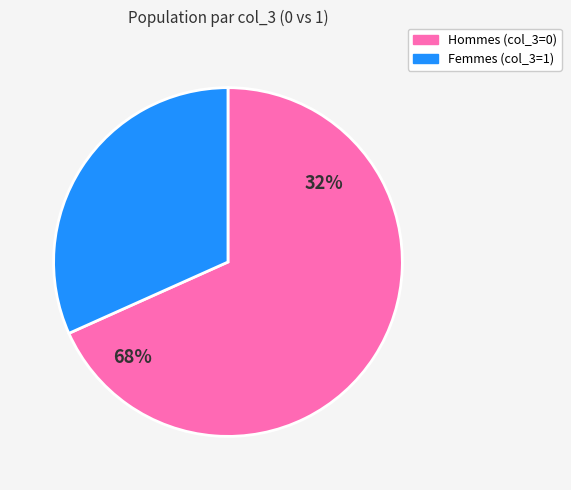

The 1 slice represents 90% of the pie. True or false?

False